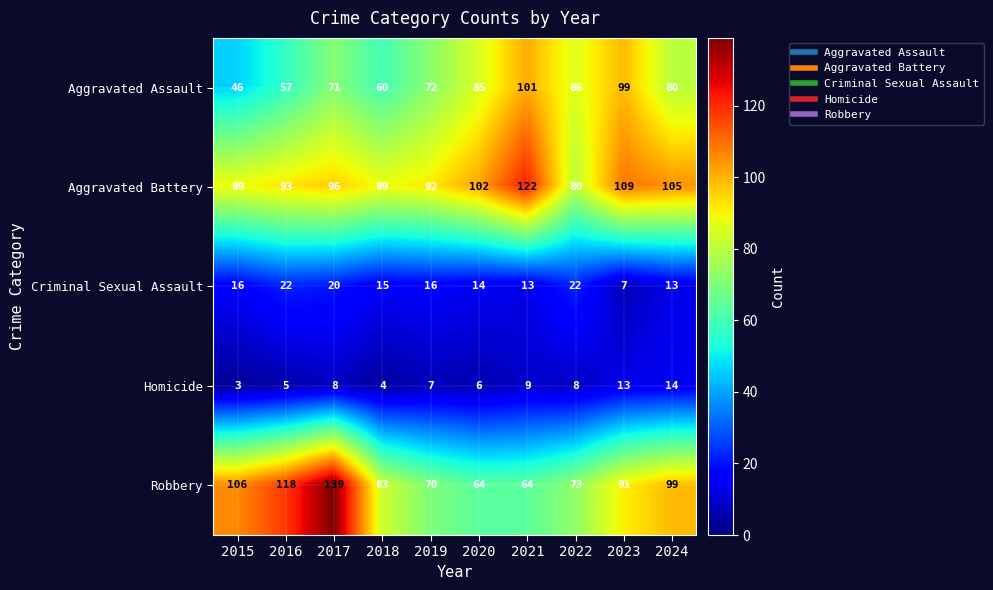

What is the difference between the Aggravated Battery values at 2021 and 2015?

33